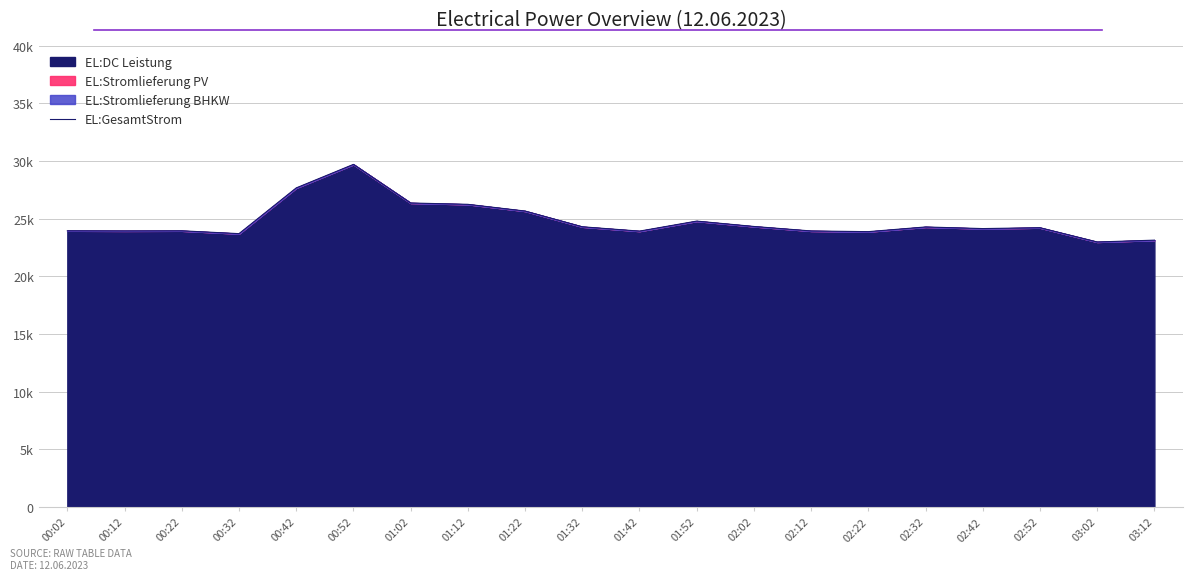

Which category has the highest value across all series?

00:52